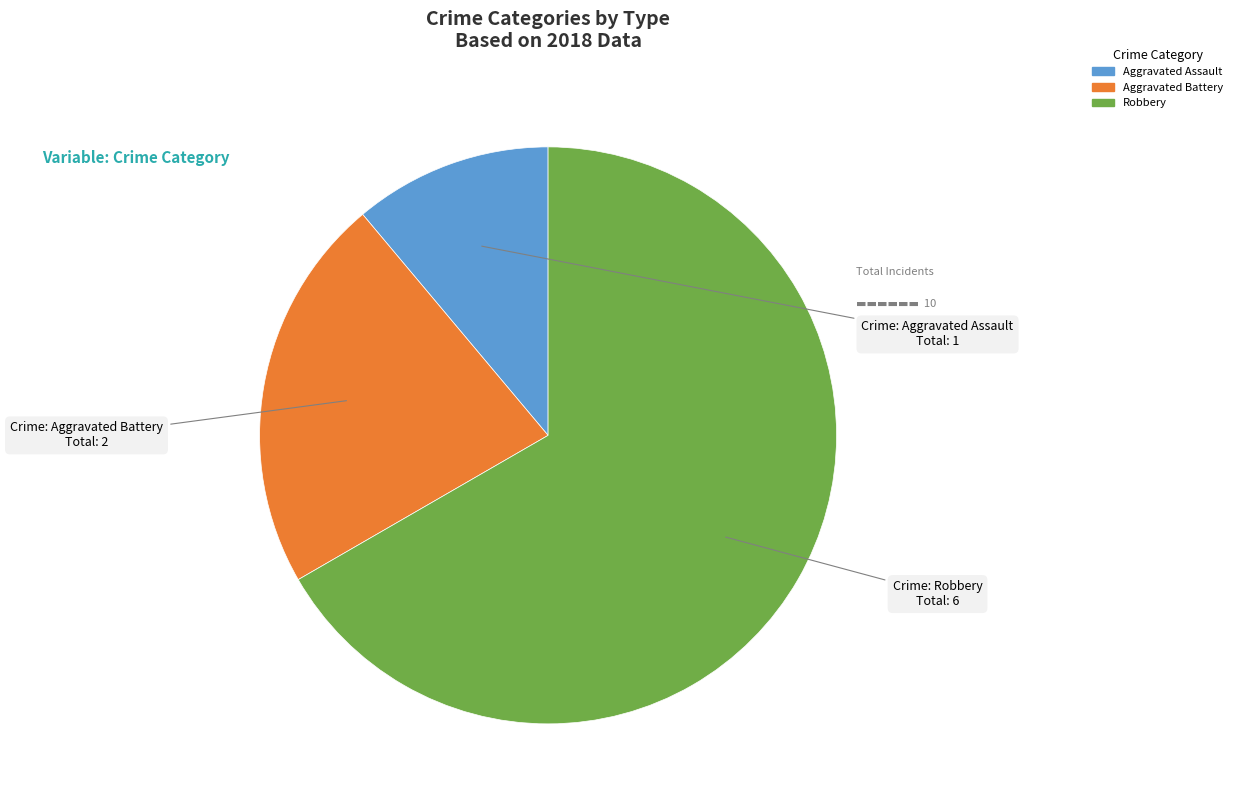

Do Aggravated Assault and Robbery together represent more than half of the pie?

Yes